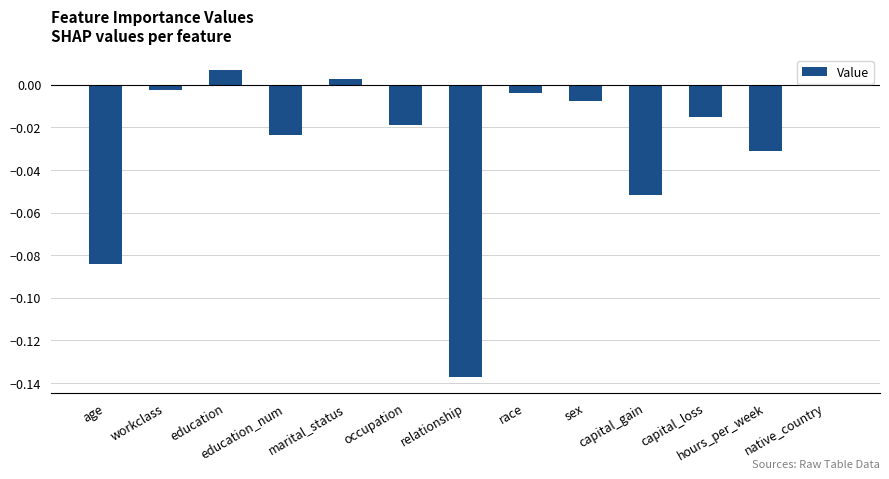

Count the number of data series in this chart.

1